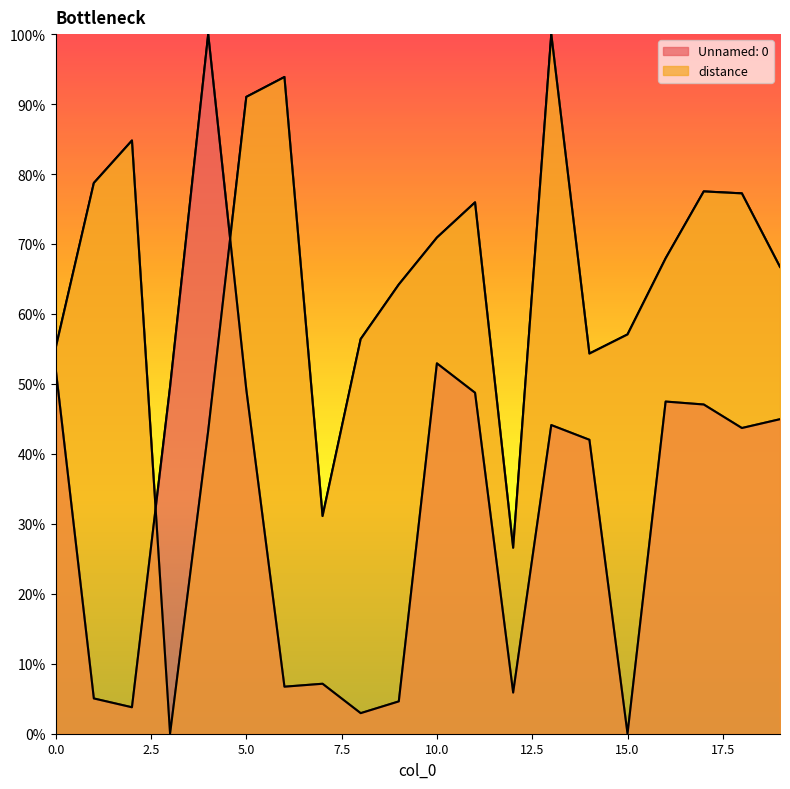

Between which two adjacent categories do Unnamed: 0 and distance first intersect?

2 and 3